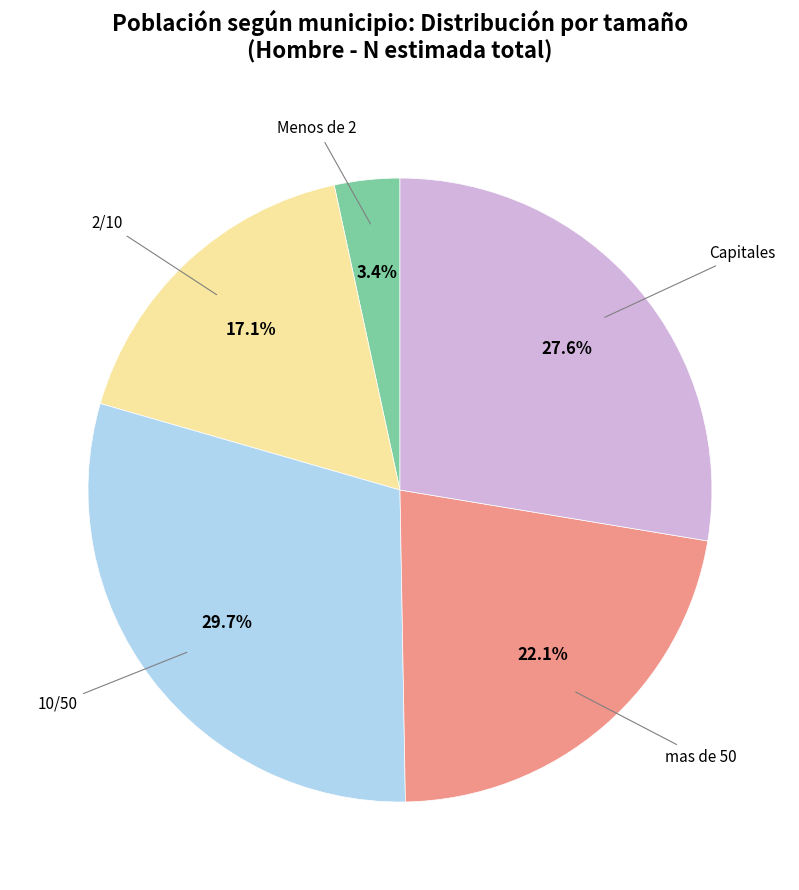

Does any single category account for the majority?

No